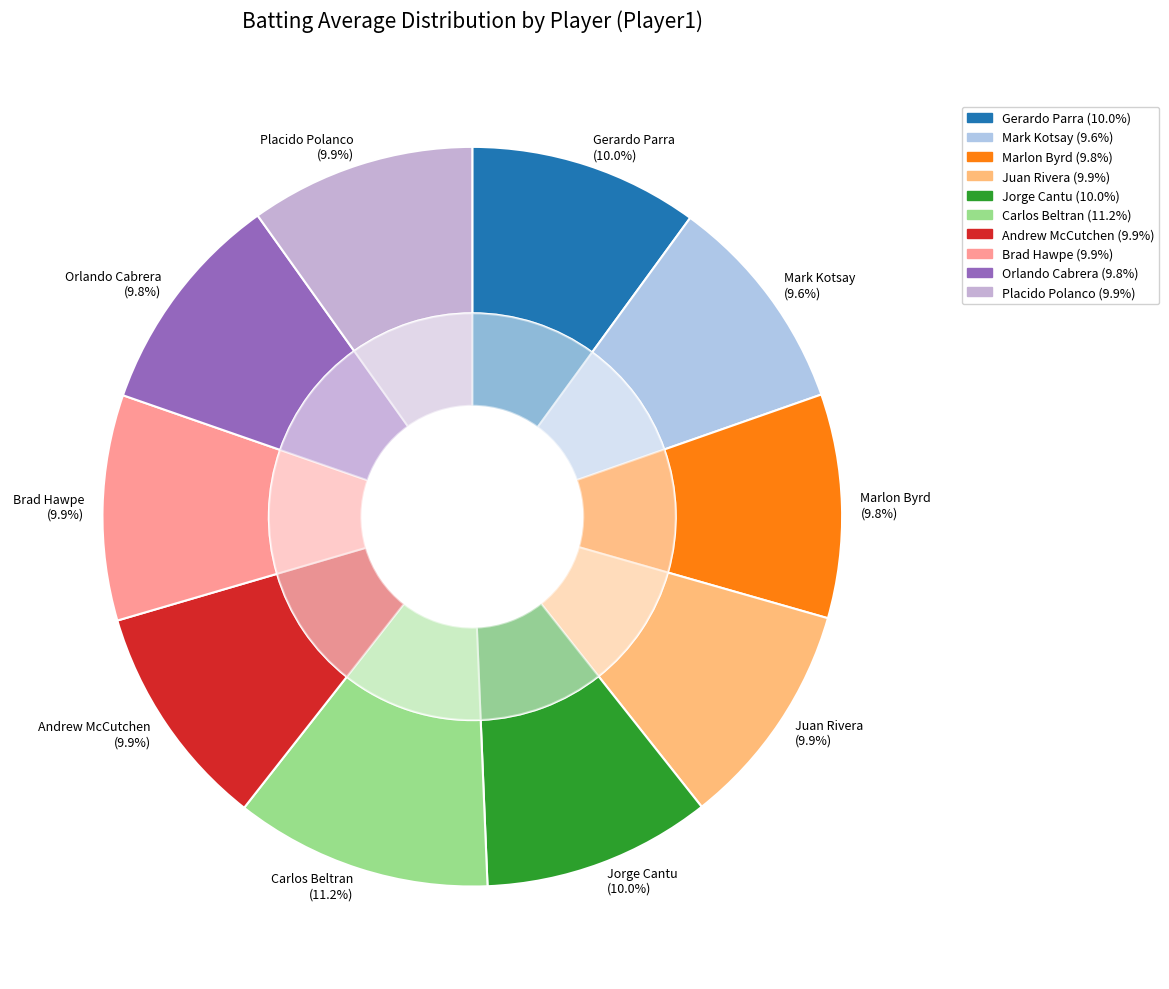

To the nearest percent, what percentage of the pie is Marlon Byrd?

10%